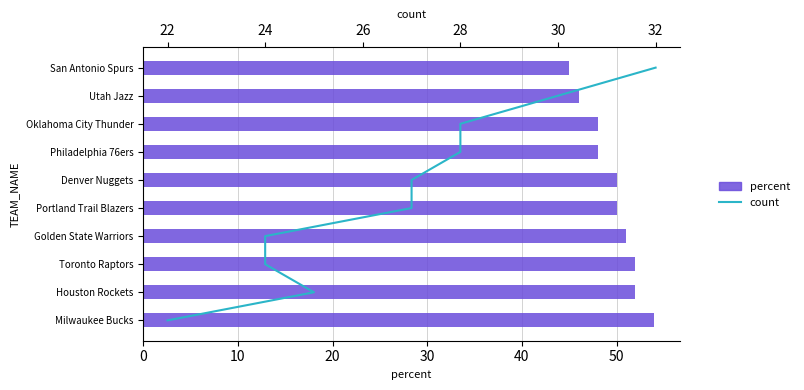

What value does the percent series have at Portland Trail Blazers?

50